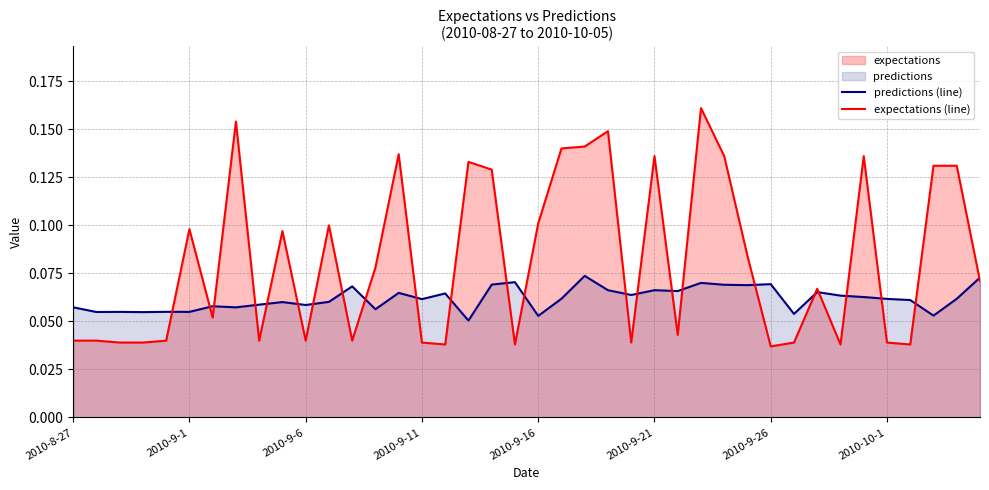

List the series in order of their peak value, highest first.

expectations (line), predictions (line)